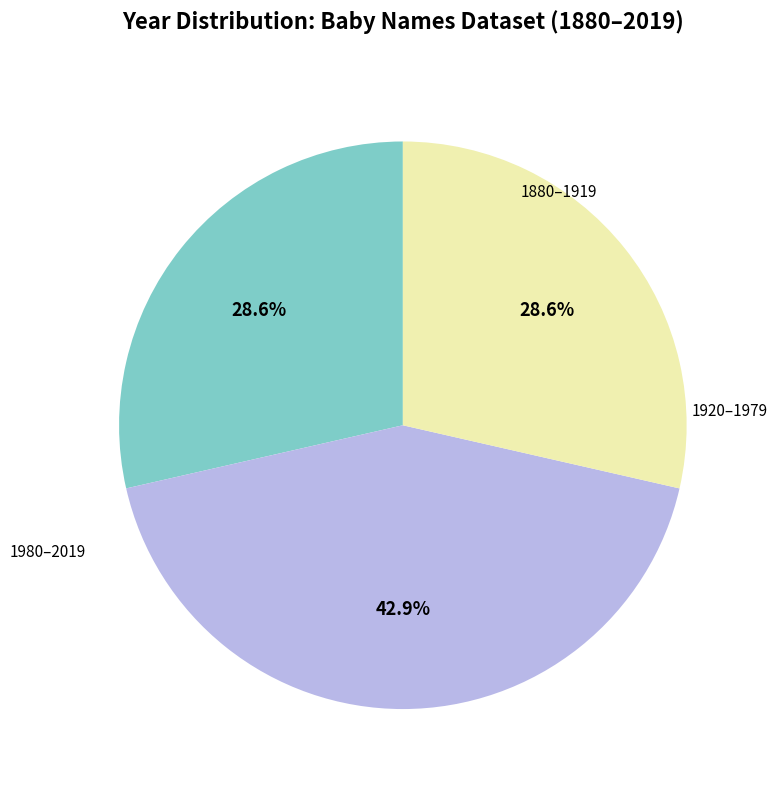

Does any single category account for the majority?

No